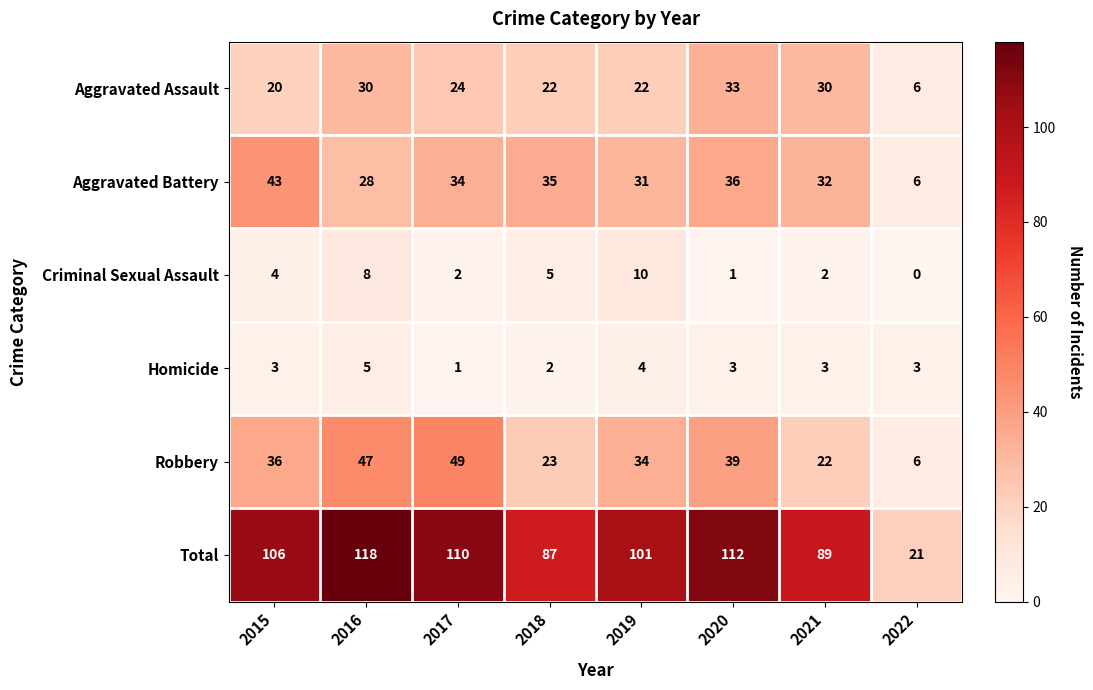

True or false: Homicide has a value of 5 at 2019.

False